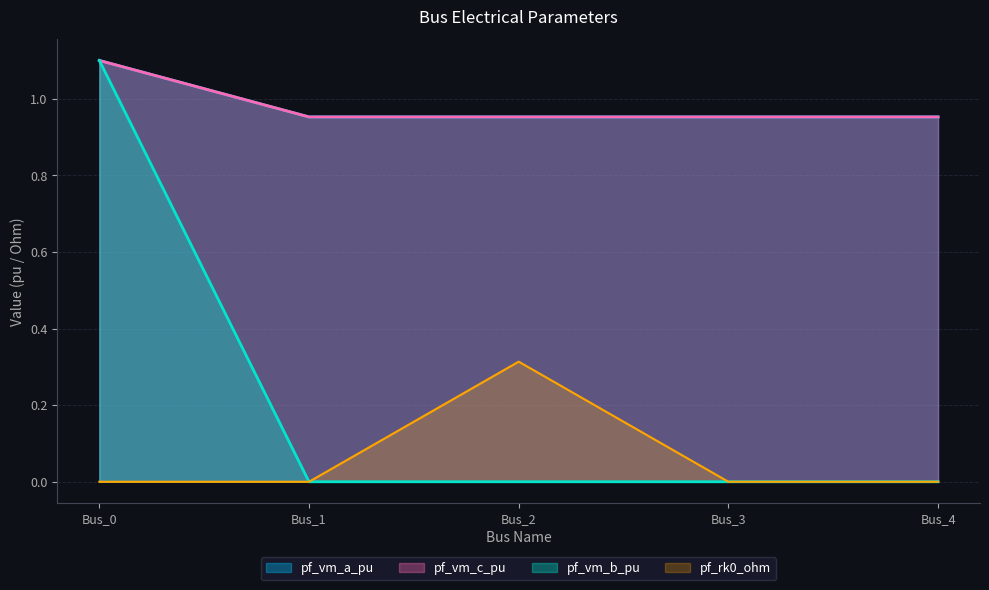

Which series has the largest total across all categories?

pf_vm_a_pu